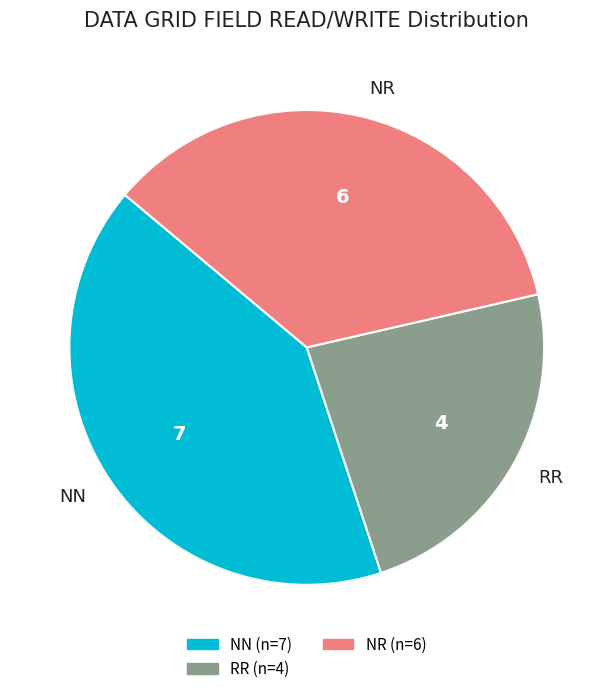

How many slices are in this pie chart?

3